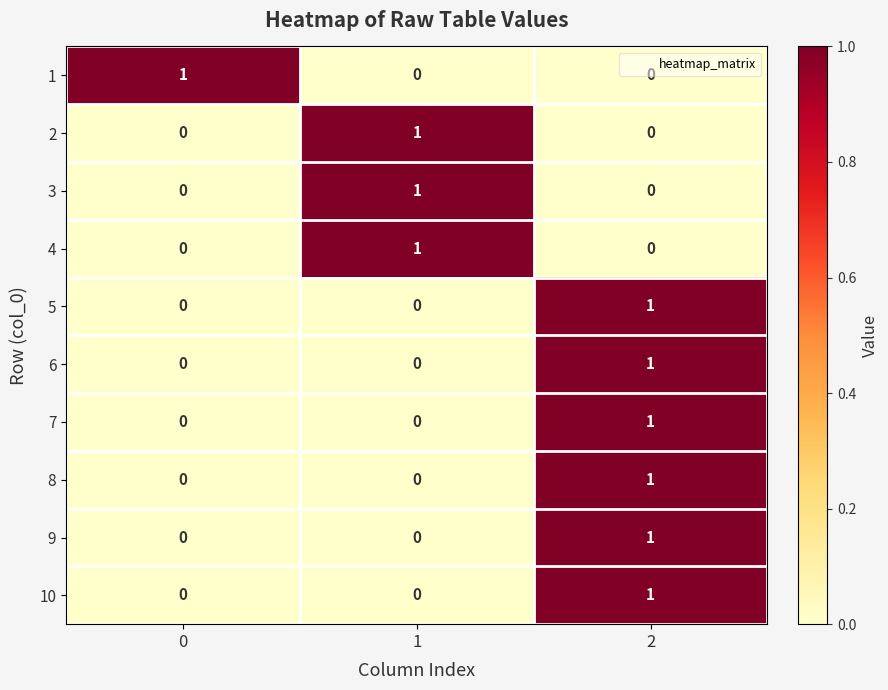

Count the 10 values in the range 0 to 1.

3